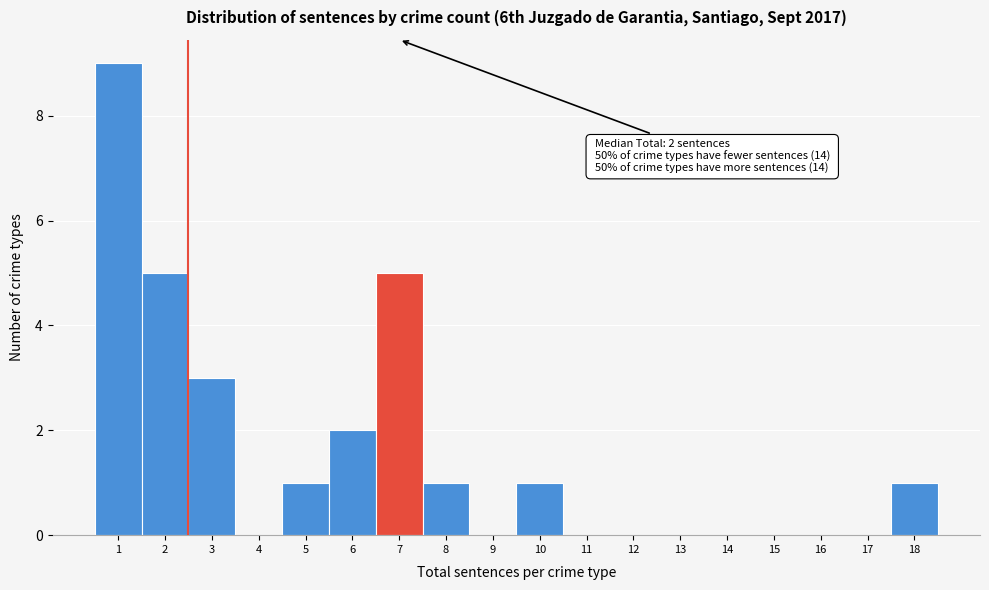

Which range on the x-axis has the tallest bar?

0.5 to 1.5